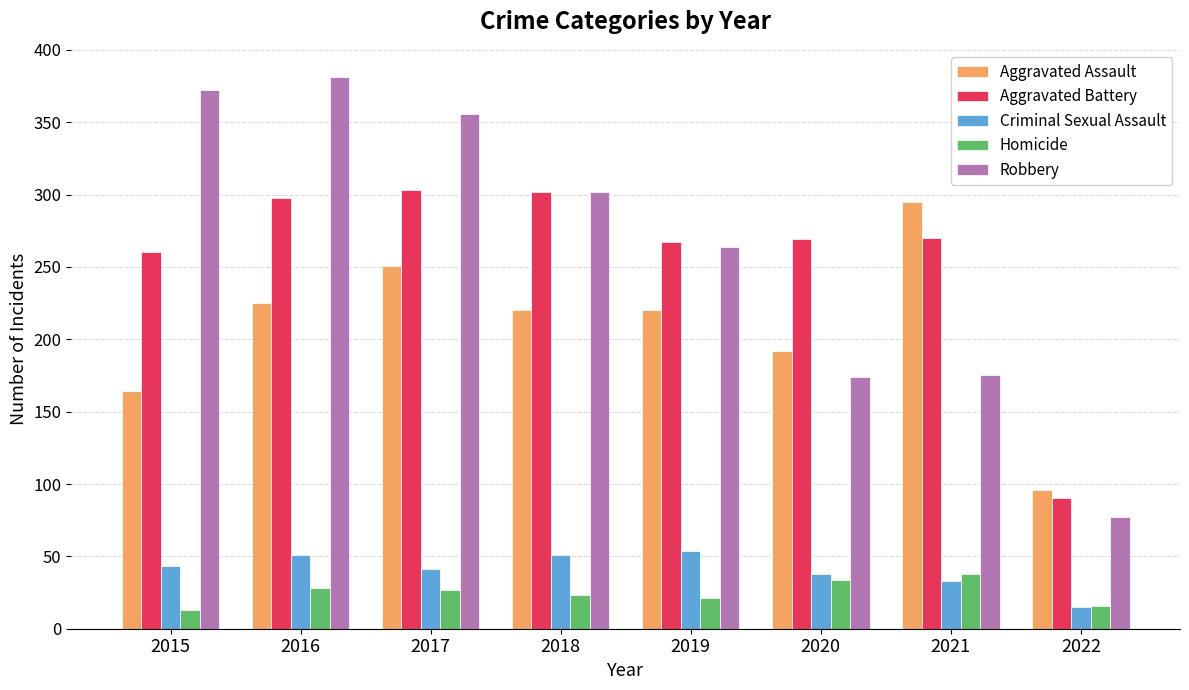

What is the difference between the maximum and minimum values in the Aggravated Assault series?

199